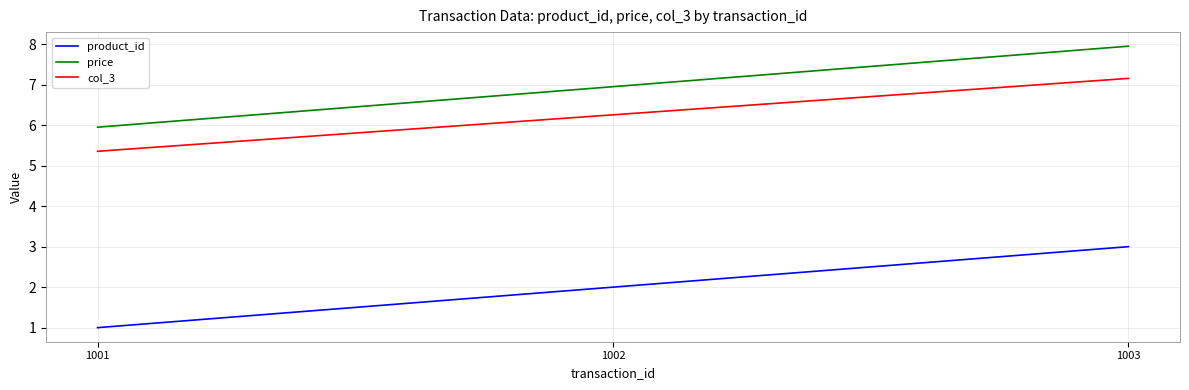

The product_id series shows 1.7 at 1003. True or false?

False